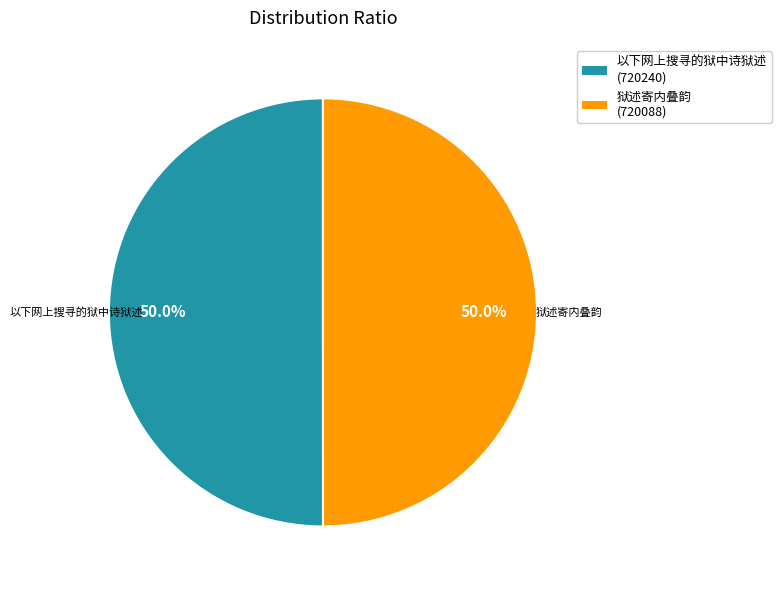

What is the ratio of the value at 狱述寄内叠韵 to the value at 以下网上搜寻的狱中诗狱述?

1.0